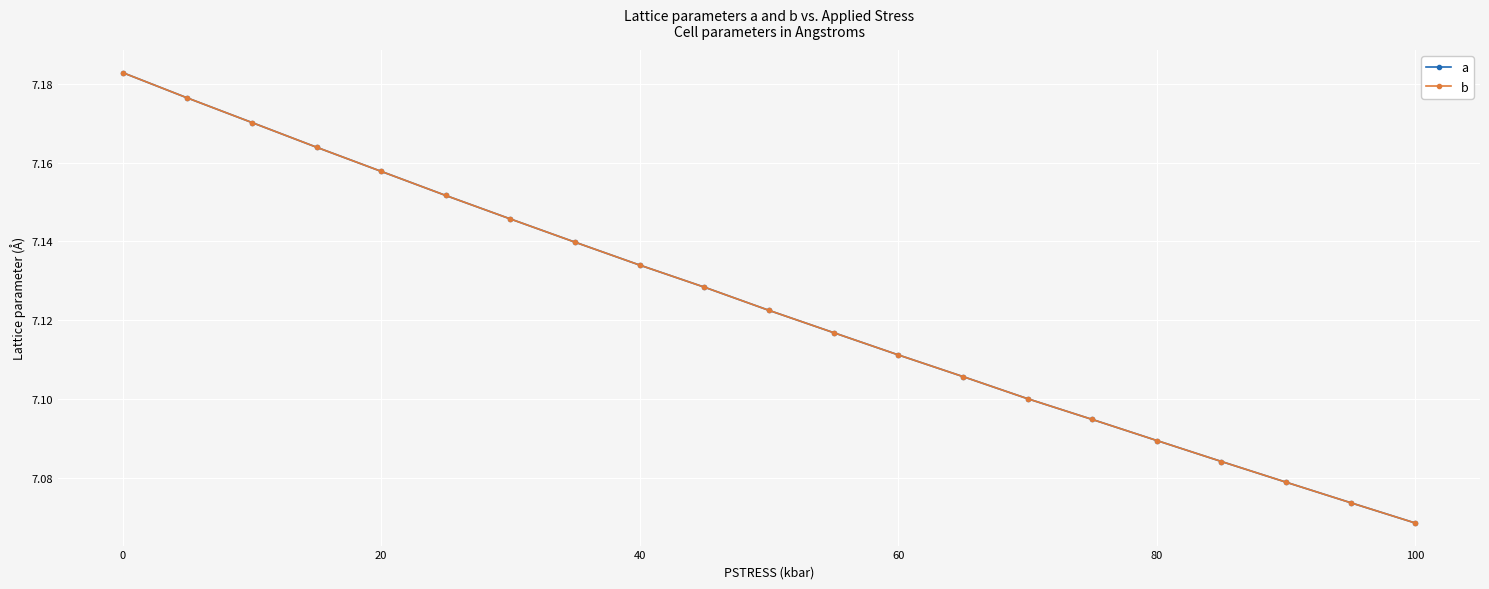

True or false: a has more than 1 interior local peaks.

False